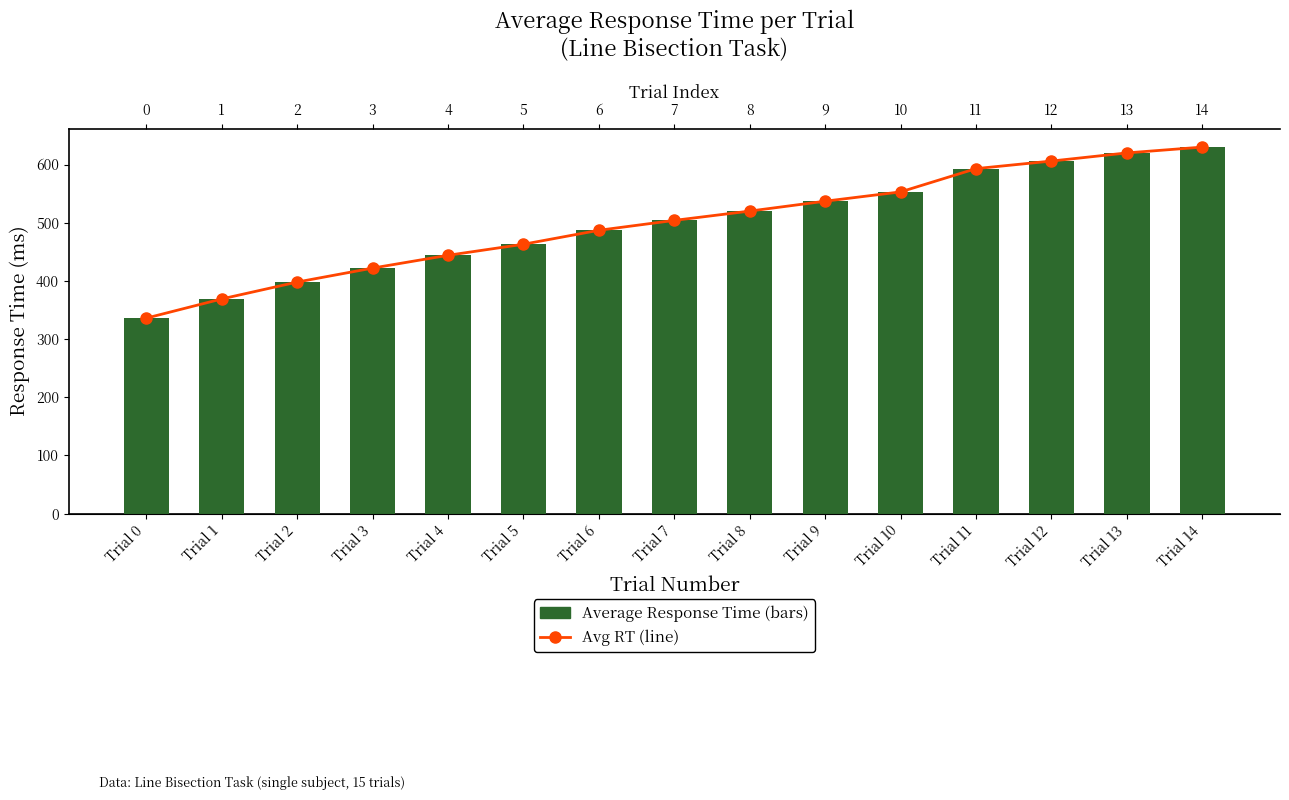

True or false: Avg RT (line) has a value of 258 at Trial 7.

False